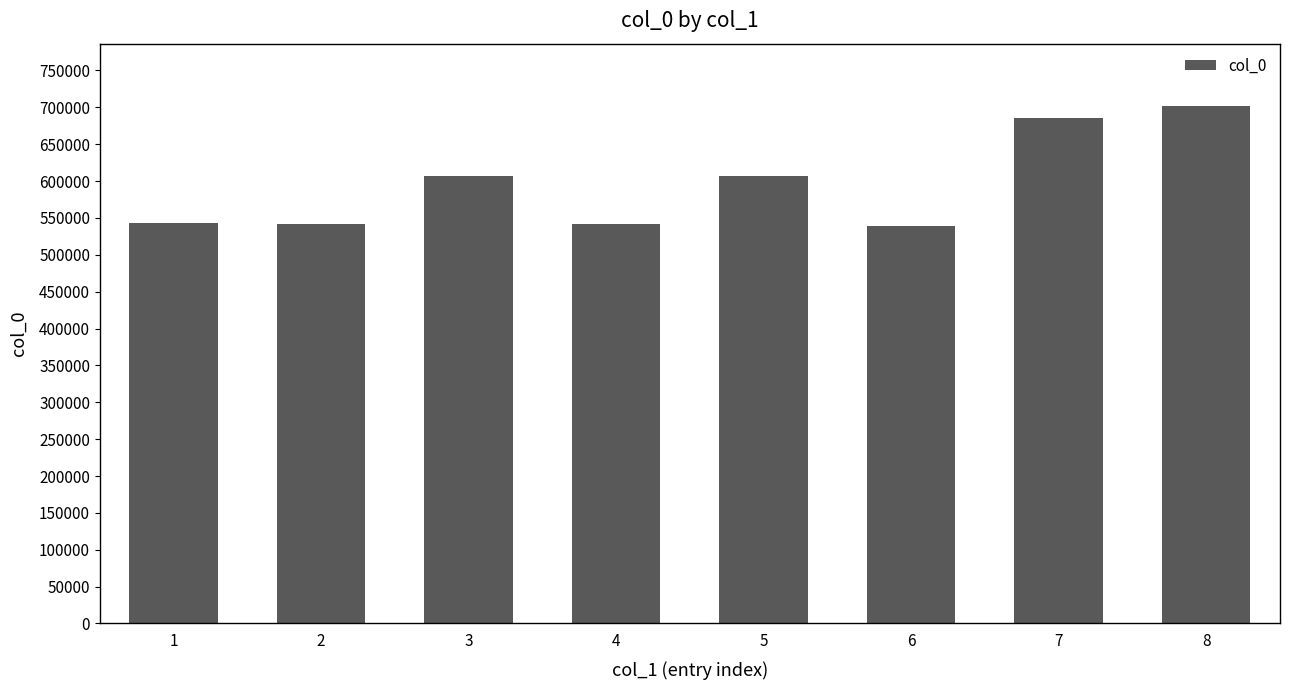

What is the average value?

595851